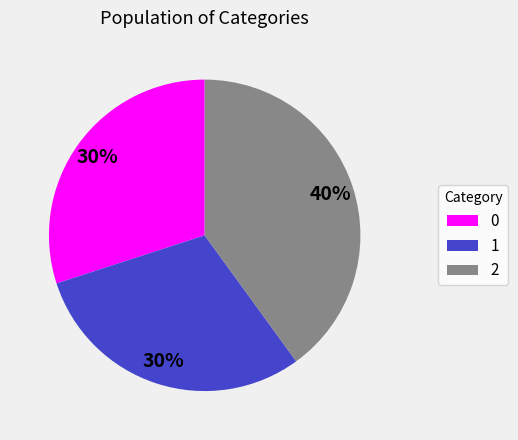

To the nearest percent, what percentage of the pie is 2?

40%